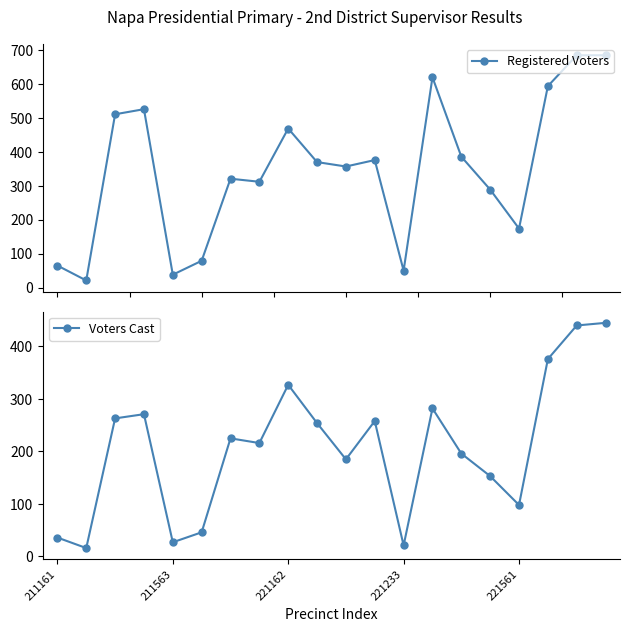

Reading left to right, list all the values displayed in this chart.

Registered Voters: 65	21	511	526	38	79	321	312	469	370	357	376	50	620	386	289	174	594	685	685
Voters Cast: 36	16	263	271	27	46	225	216	327	254	185	258	21	282	196	153	98	376	440	445